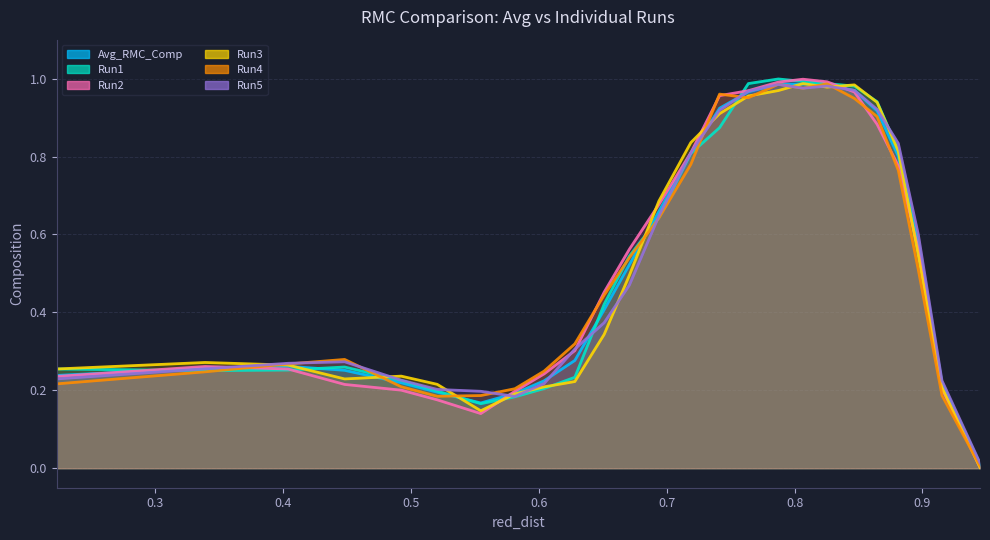

After their last crossing, which series has the higher values: Run4 or Run1?

Run1